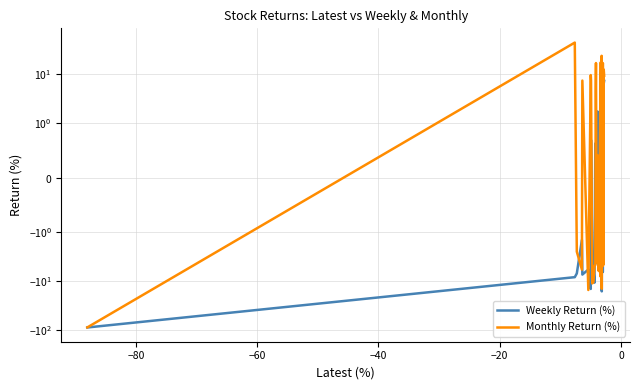

How many lines are shown in the chart?

2